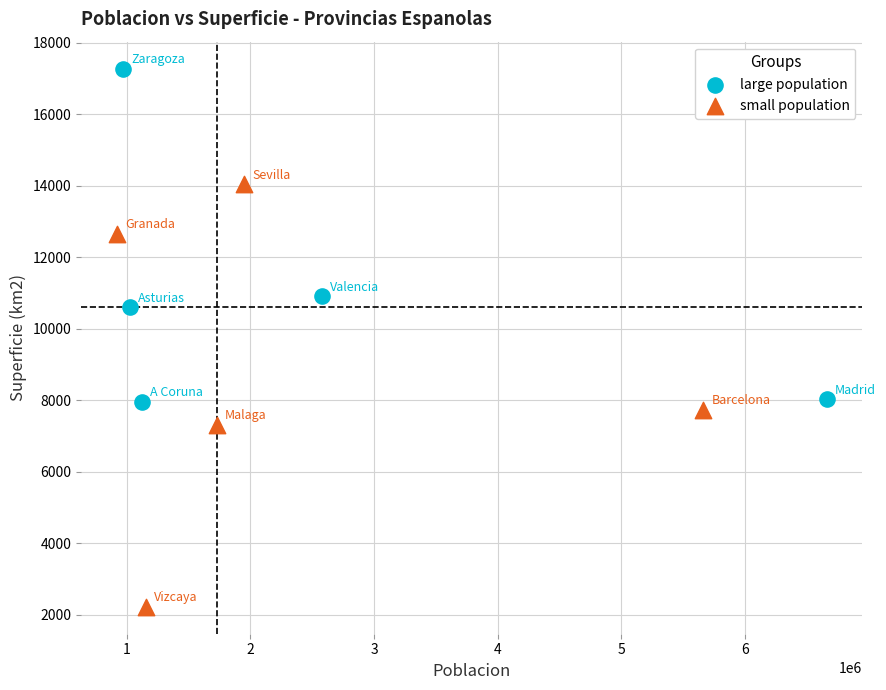

Which series reaches the maximum Y coordinate?

large population